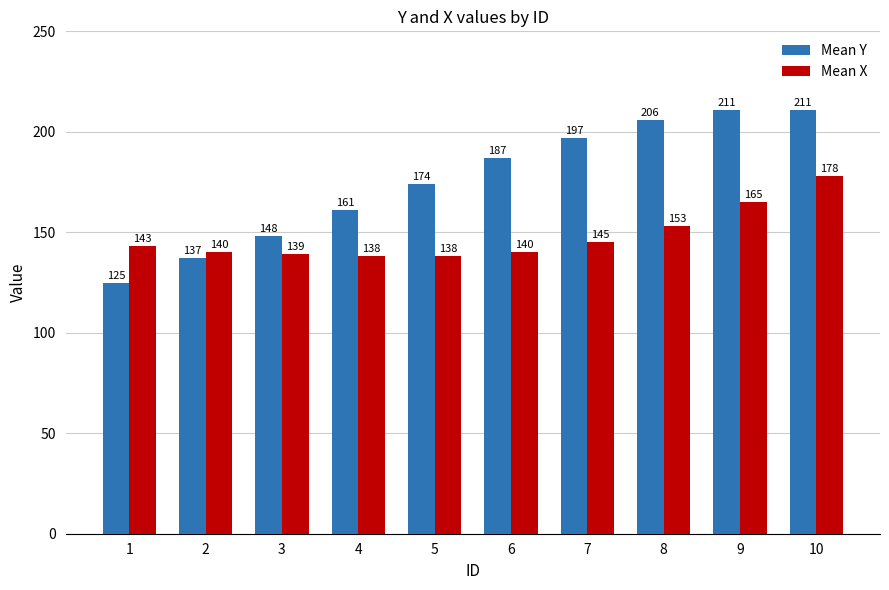

At which label does Mean X reach its peak?

10